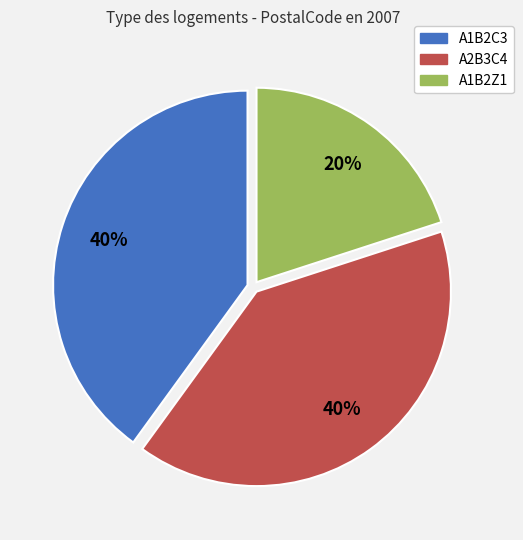

Between A1B2Z1 and A1B2C3, which is larger?

A1B2C3